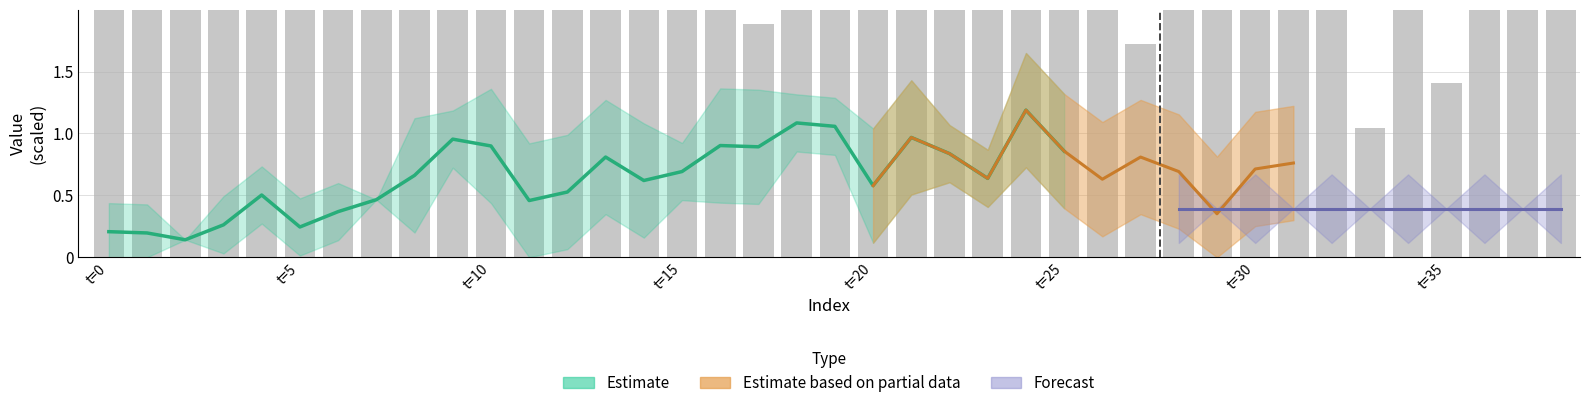

At which label is the value closest to 5?

t=35